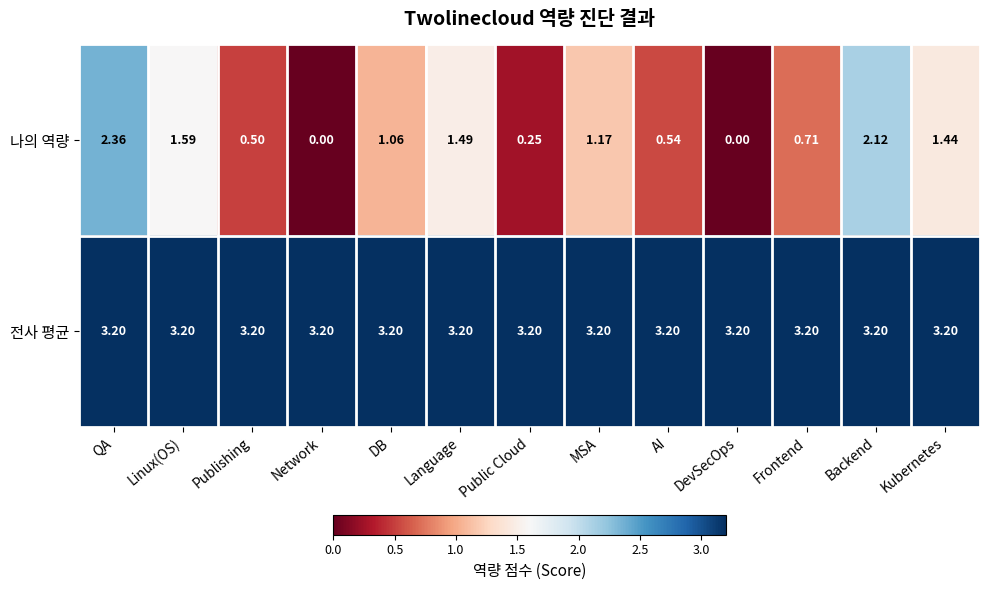

Rank the series by their average value, from highest to lowest.

전사 평균, 나의 역량